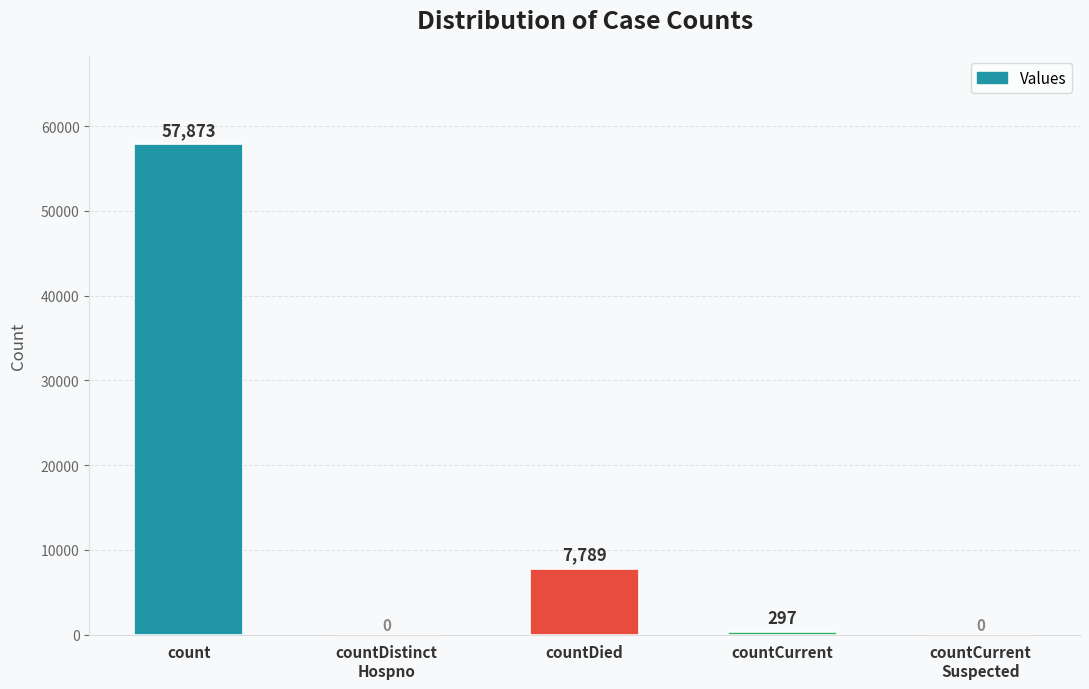

What is the sum of all values?

65959